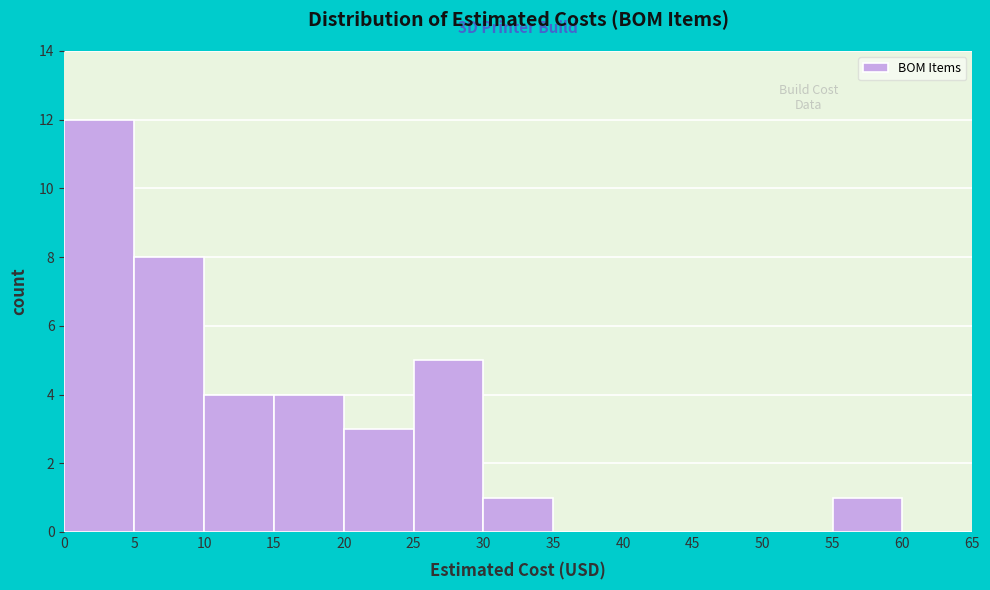

Which range on the x-axis has the tallest bar?

0 to 5